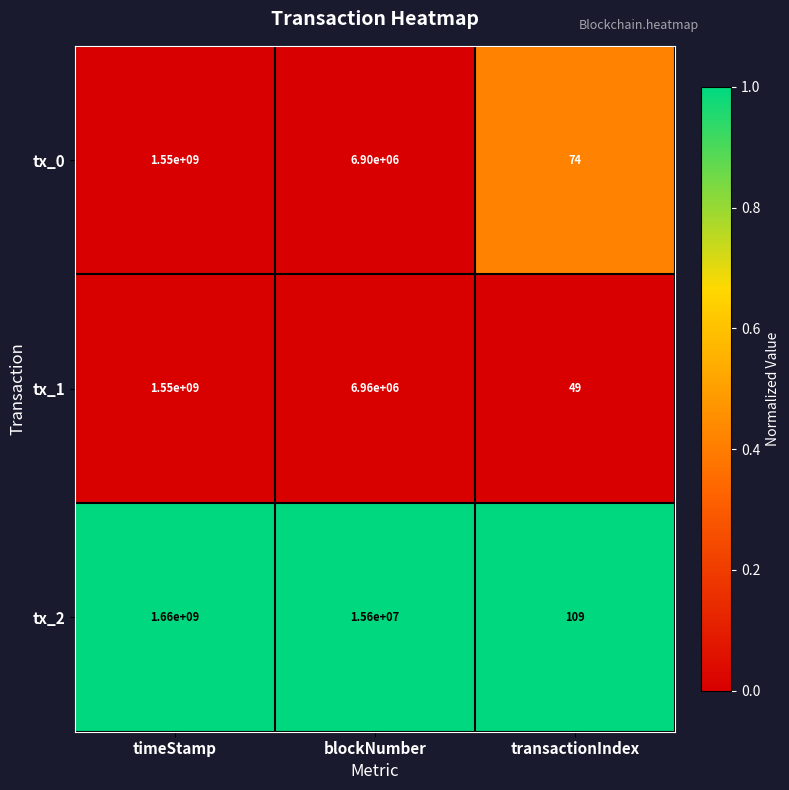

Is it true that tx_2 equals 68 at transactionIndex?

False